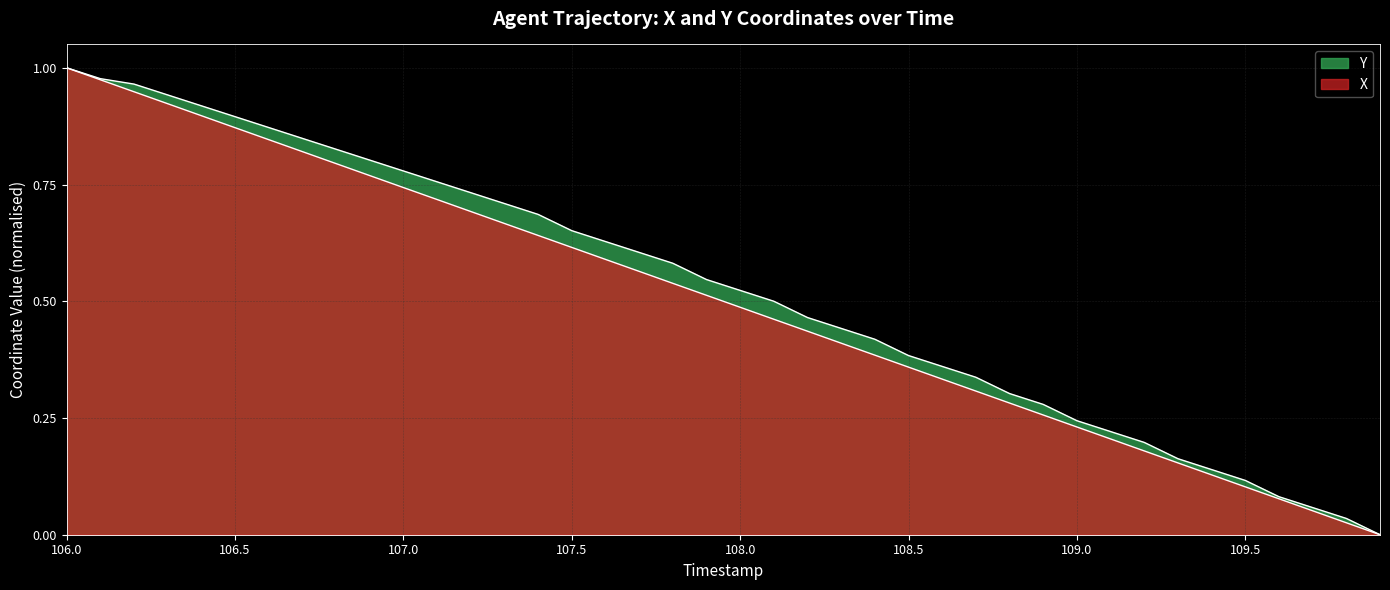

Reading left to right, list all the values displayed in this chart.

X: 1.0	1.0	0.9	0.9	0.9	0.9	0.8	0.8	0.8	0.8	0.7	0.7	0.7	0.7	0.6	0.6	0.6	0.6	0.5	0.5	0.5	0.5	0.4	0.4	0.4	0.4	0.3	0.3	0.3	0.3	0.2	0.2	0.2	0.2	0.1	0.1	0.1	0.1	0.0	0.0
Y: 1.0	1.0	1.0	0.9	0.9	0.9	0.9	0.8	0.8	0.8	0.8	0.8	0.7	0.7	0.7	0.7	0.6	0.6	0.6	0.5	0.5	0.5	0.5	0.4	0.4	0.4	0.4	0.3	0.3	0.3	0.2	0.2	0.2	0.2	0.1	0.1	0.1	0.1	0.0	0.0